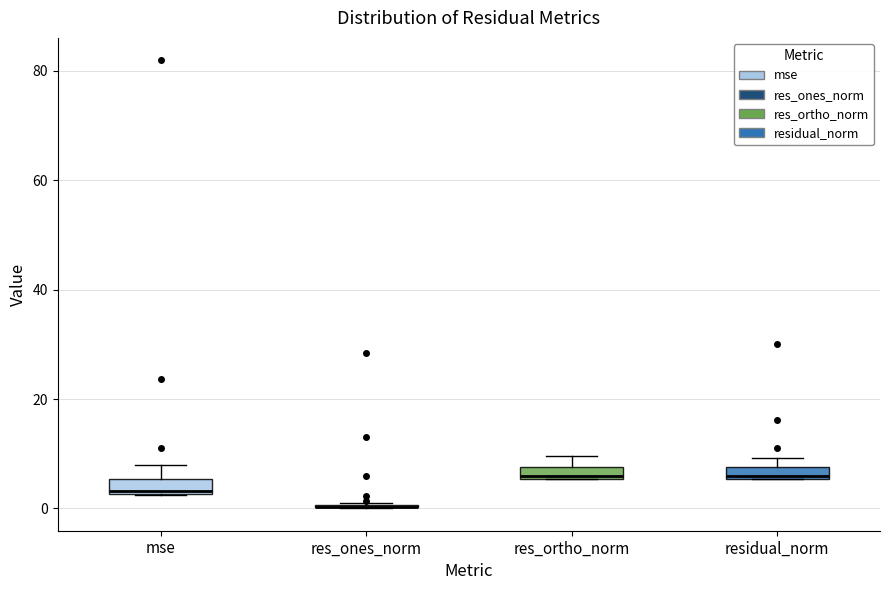

Where is the upper edge of the box for residual_norm on the y-axis? The values are not printed on the chart, so give them approximately, as read against the axis.

8